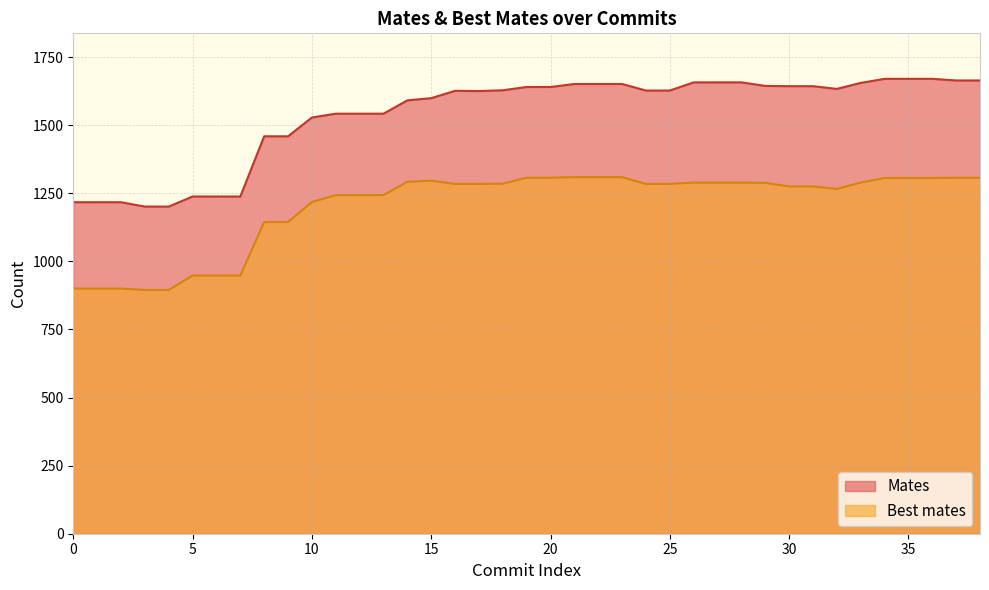

List the series in order of their peak value, highest first.

Mates, Best mates